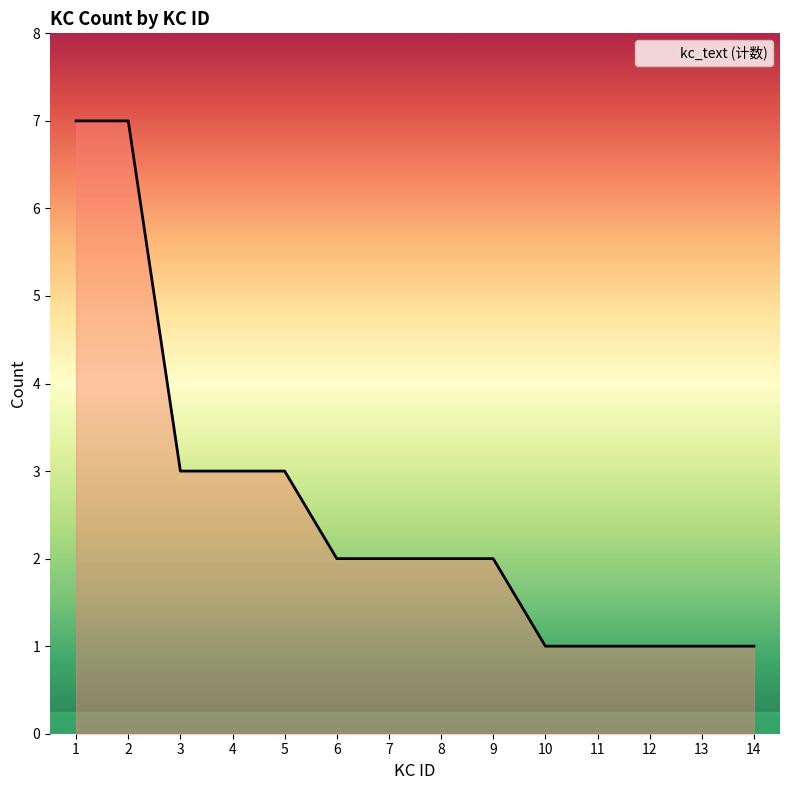

What is the greatest value displayed?

7